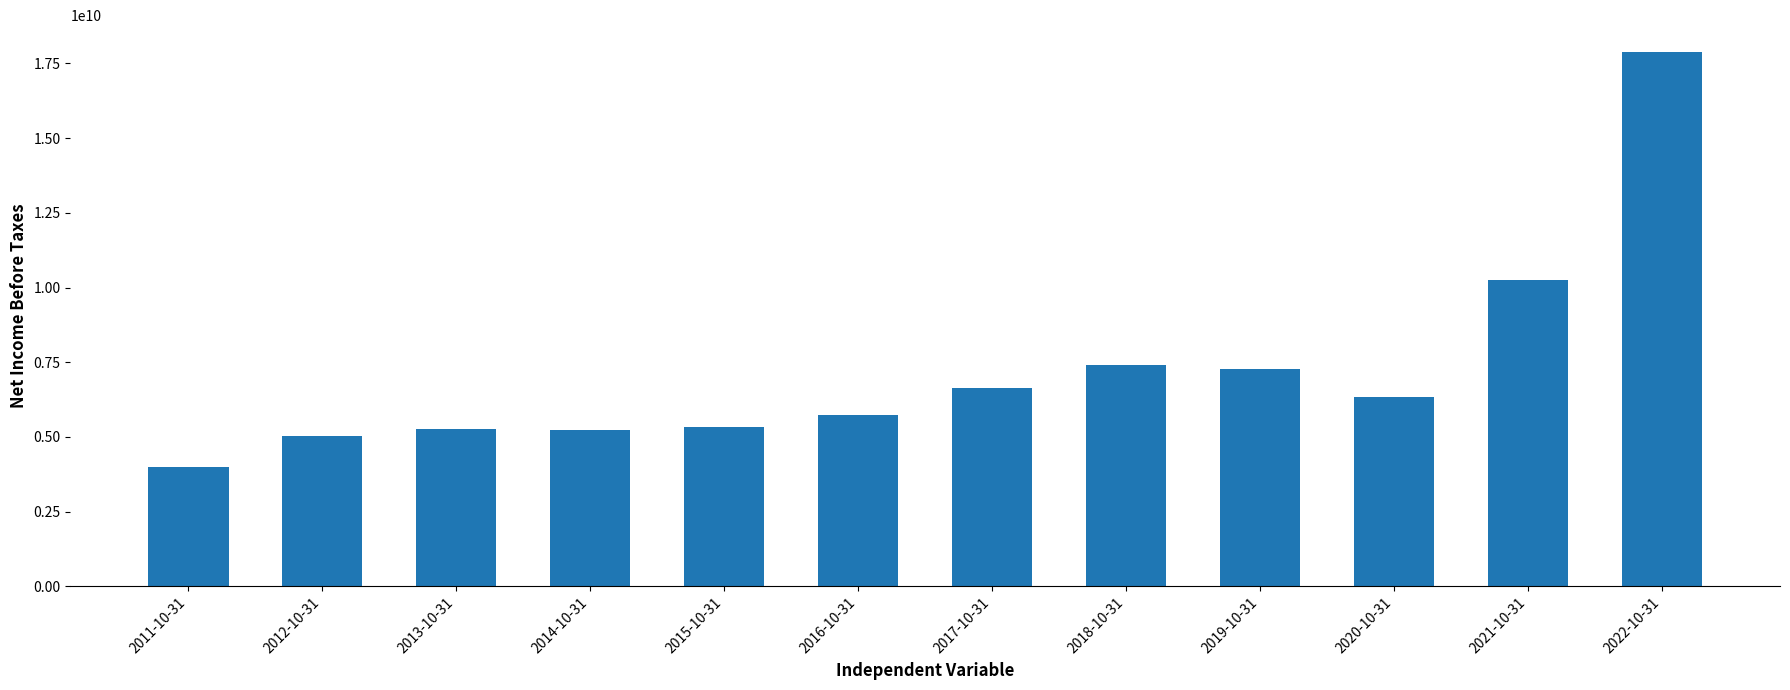

The value at 2011-10-31 is 3990000000. True or false?

True